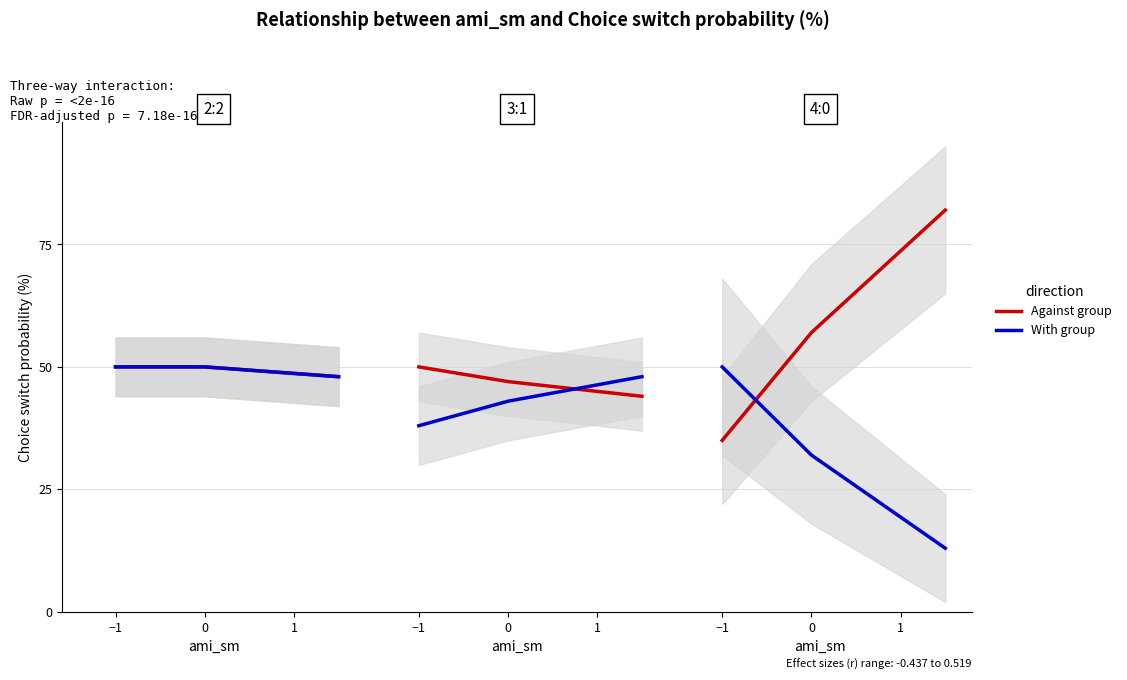

Is this an area chart (filled region under the line)?

No